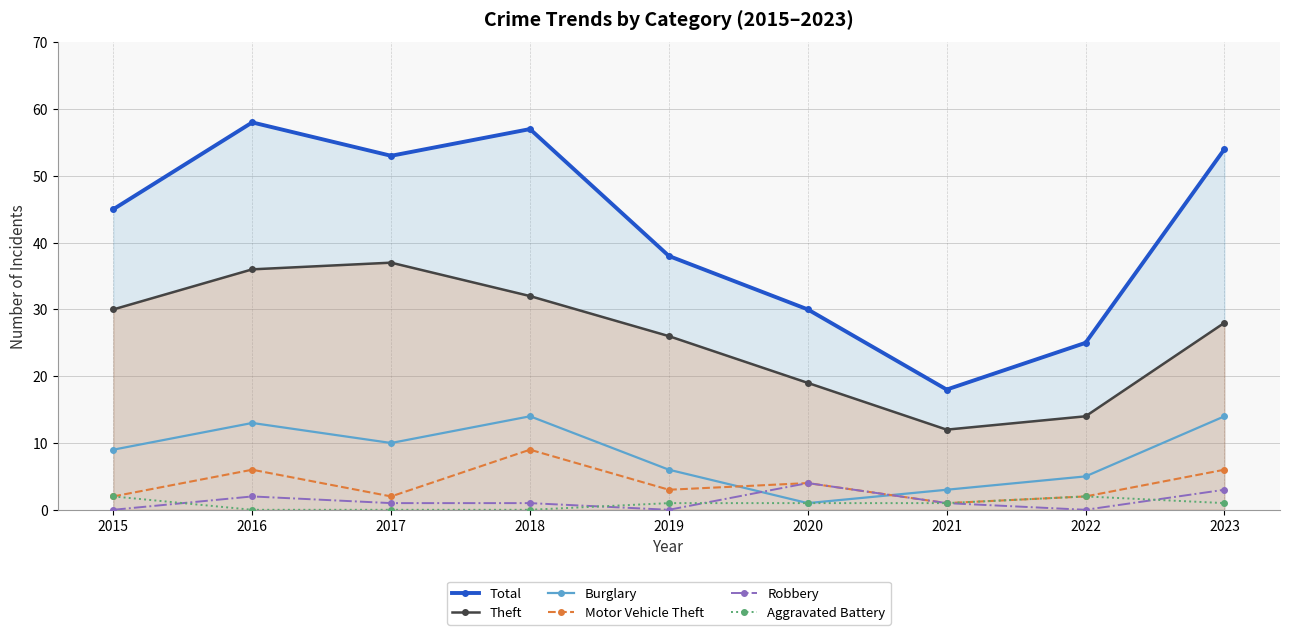

List the series in order of their peak value, lowest first.

Aggravated Battery, Robbery, Motor Vehicle Theft, Burglary, Theft, Total